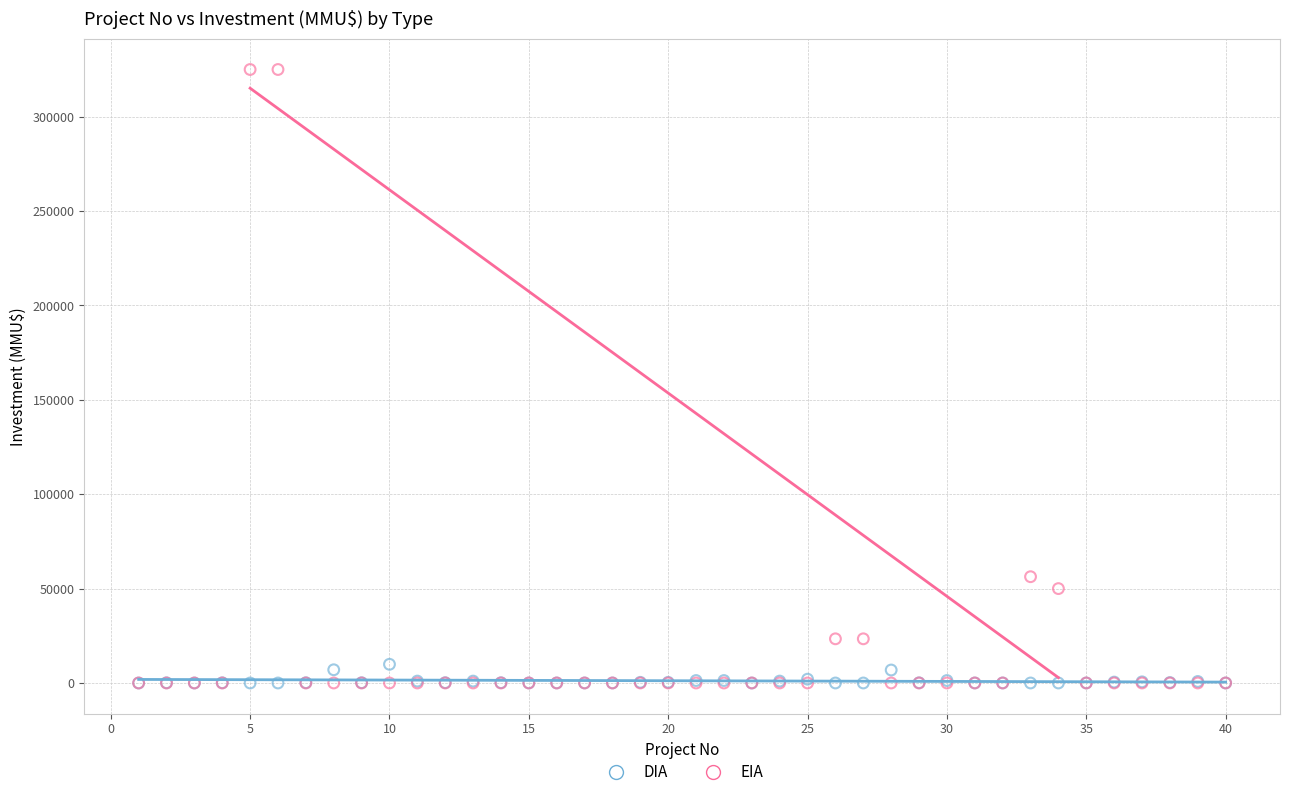

In the EIA series, what Y value is closest to 162500?

56300